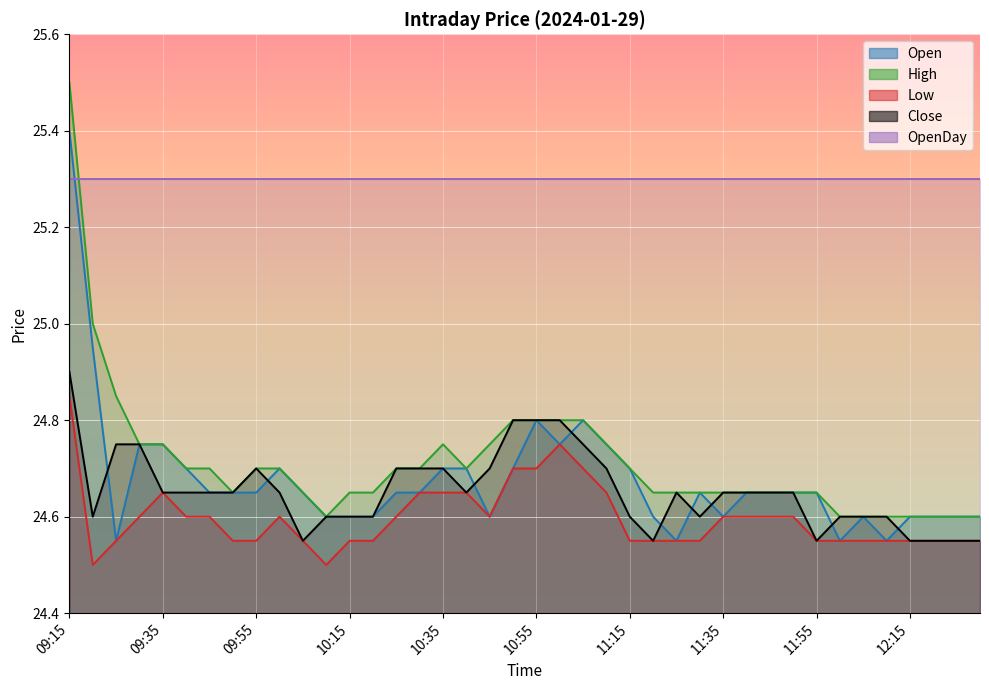

What is the label of the 27th point from the right?

10:20